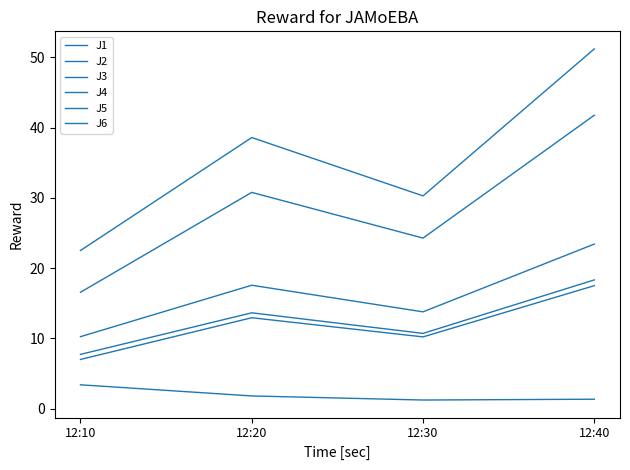

What is the spread (max minus min) of values at 12:20?

36.8